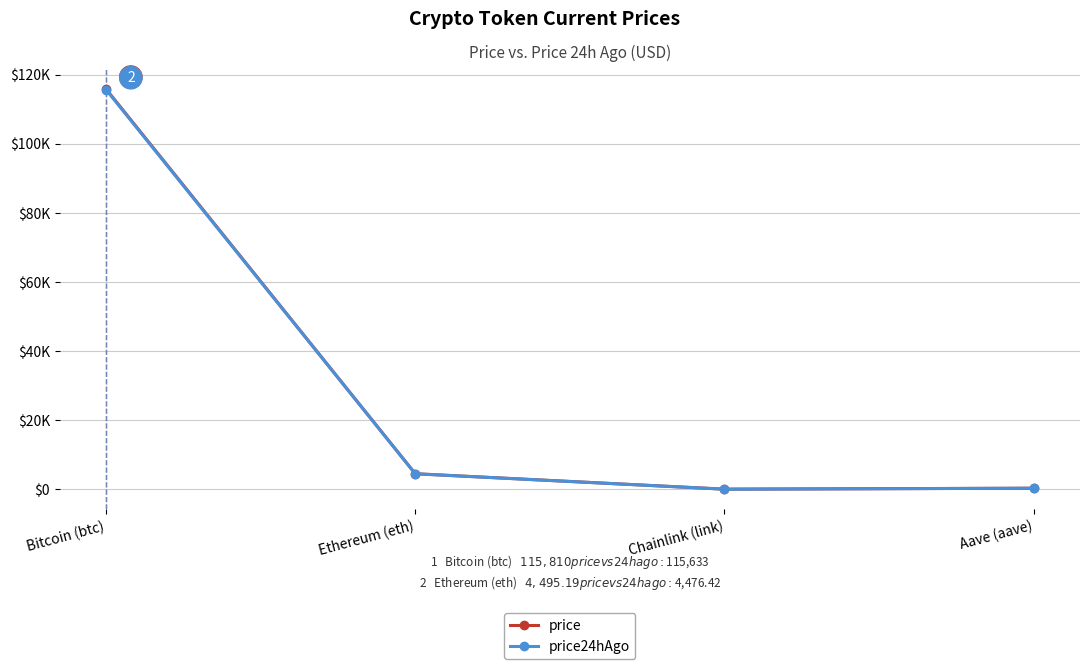

Does the chart have visible grid lines?

Yes